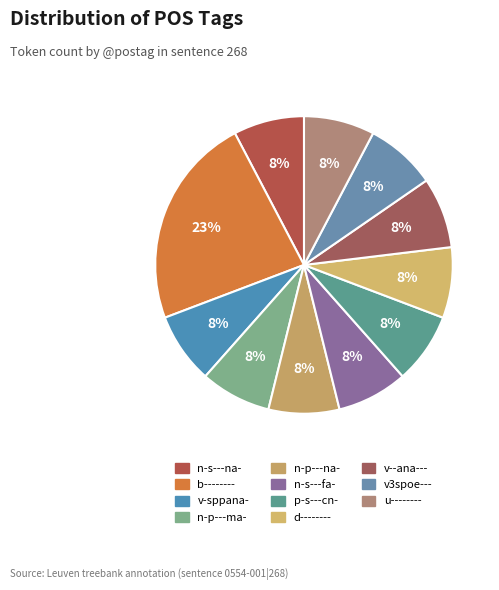

Is the sum of d-------- and v-sppana- greater than half?

No